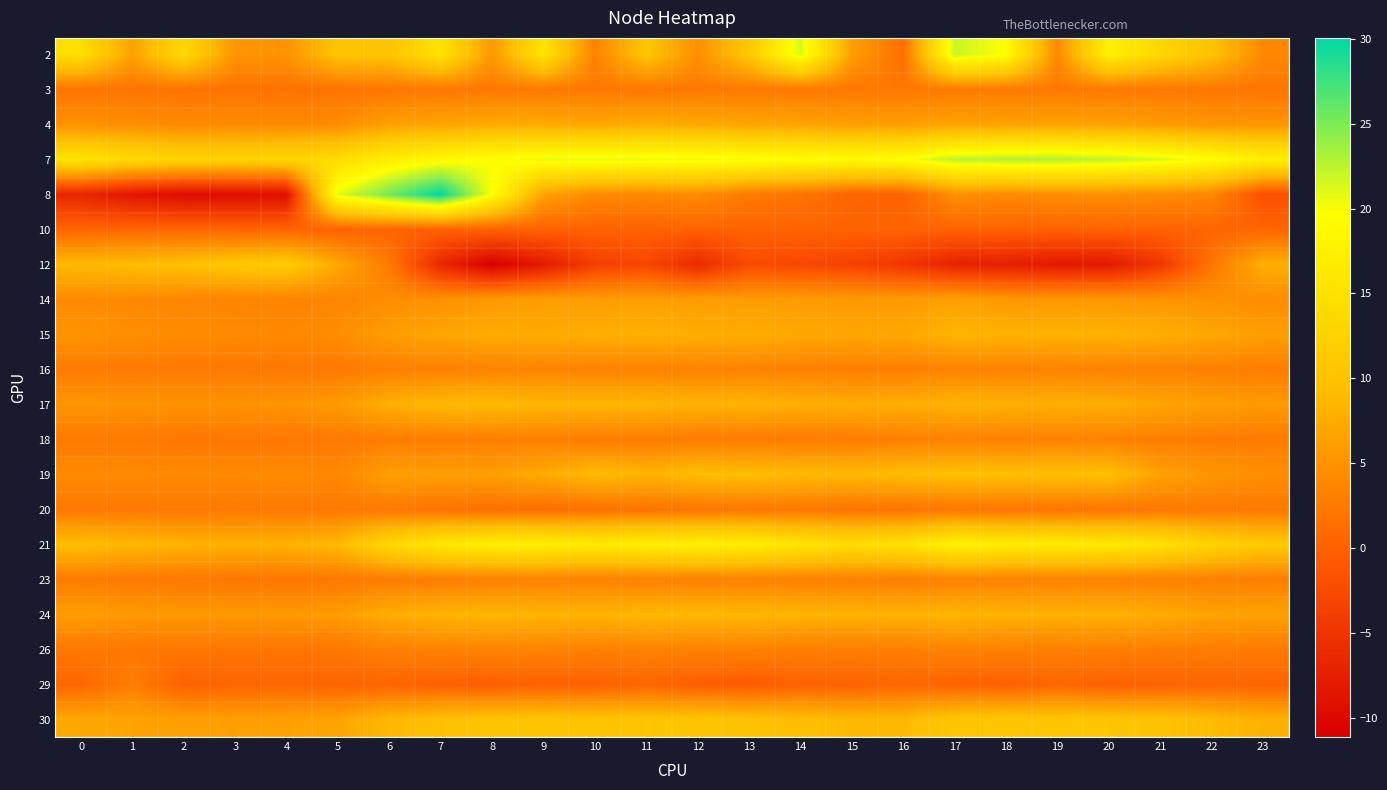

Which has a higher value, 11 or 1?

11